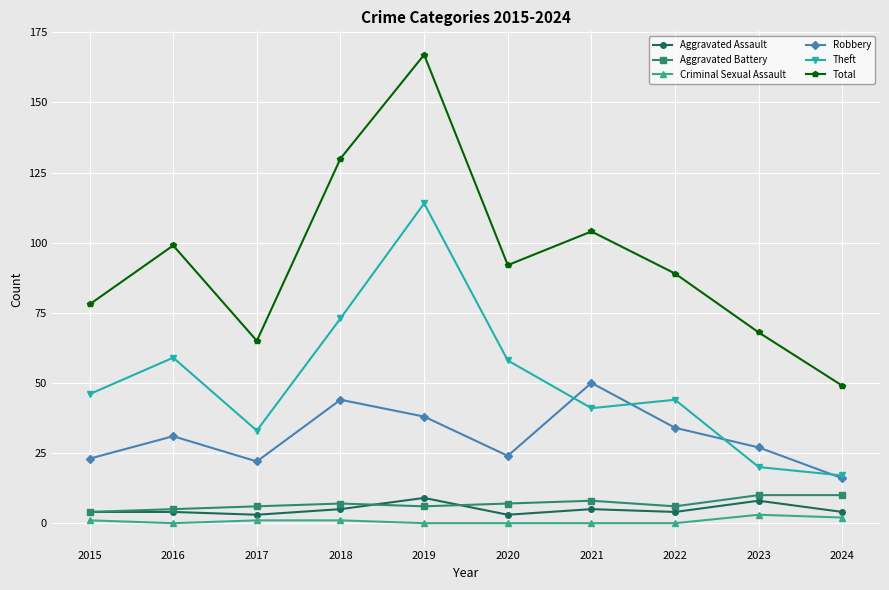

In Total, how many points are higher than both neighbors (excluding endpoints)?

3